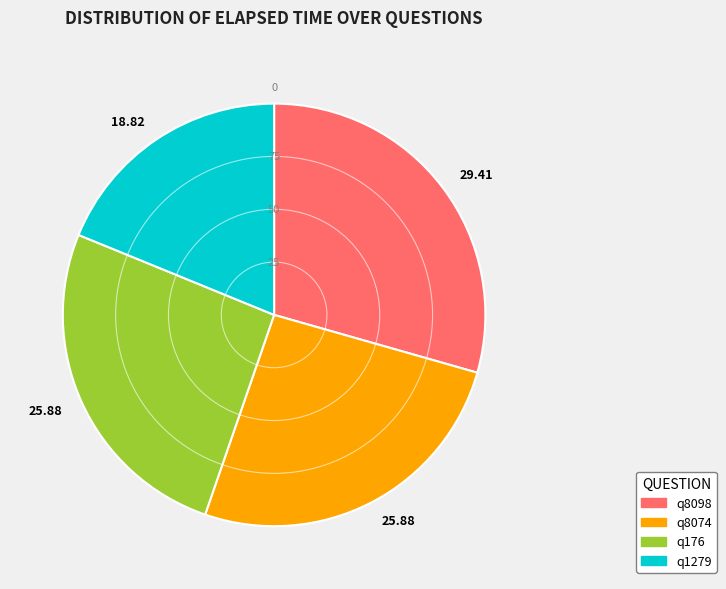

Is there any slice that represents more than half of the pie?

No